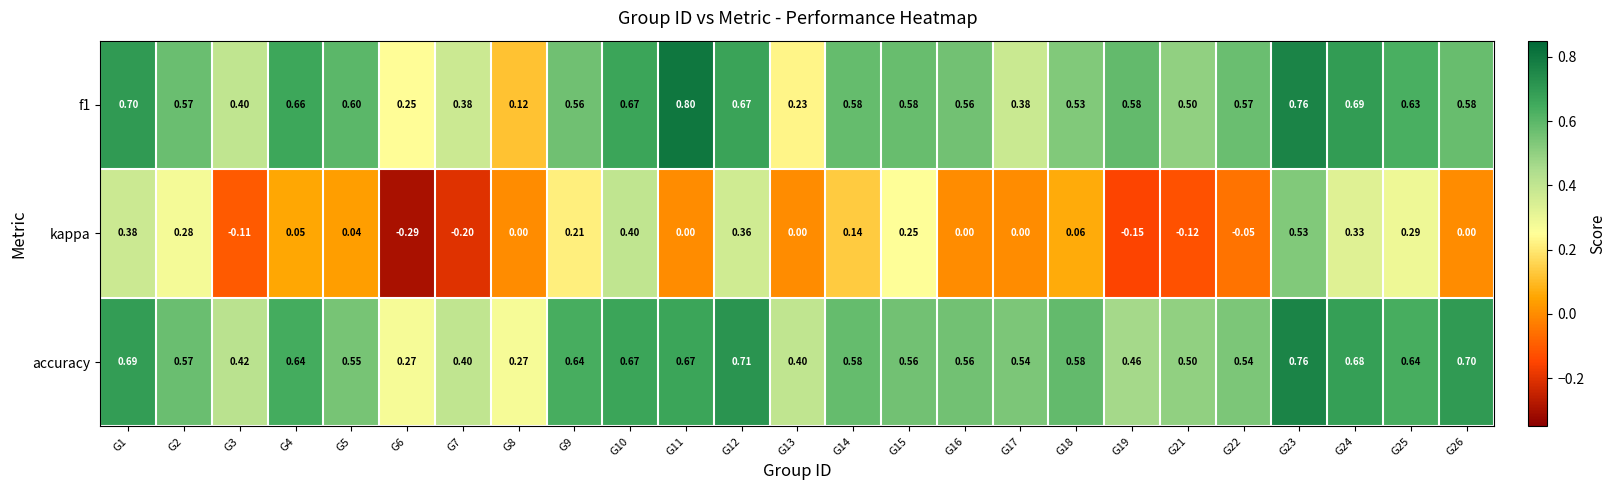

Which series changed the most between G15 and G26?

kappa